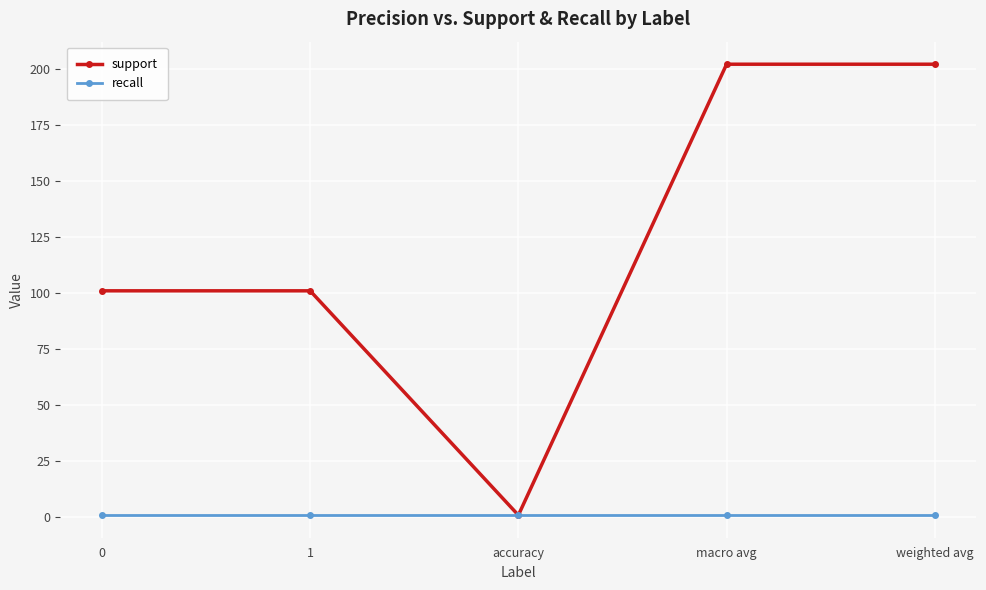

How many interior local valleys does the support series have?

1